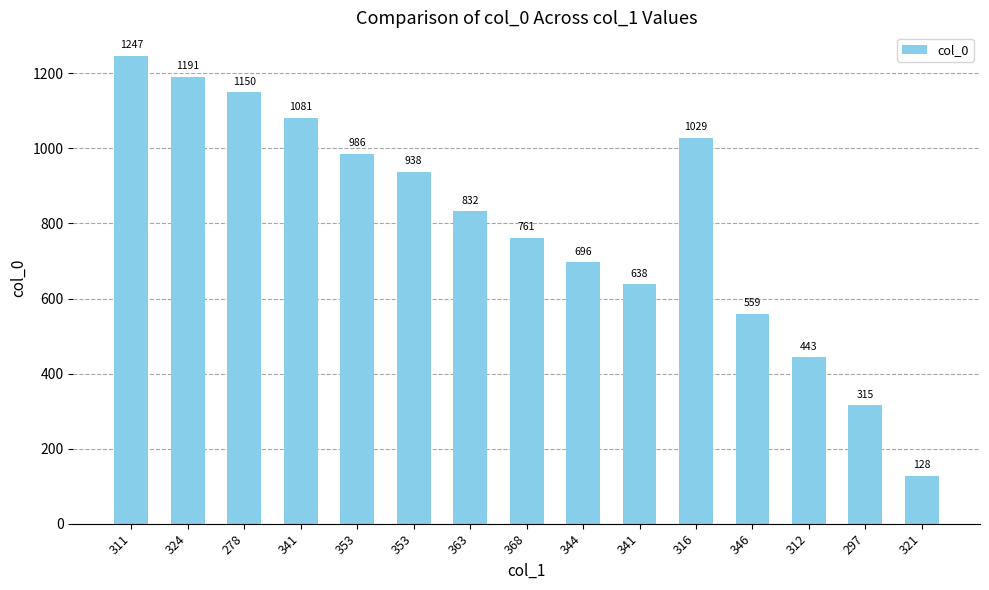

Does the chart contain any negative values?

No